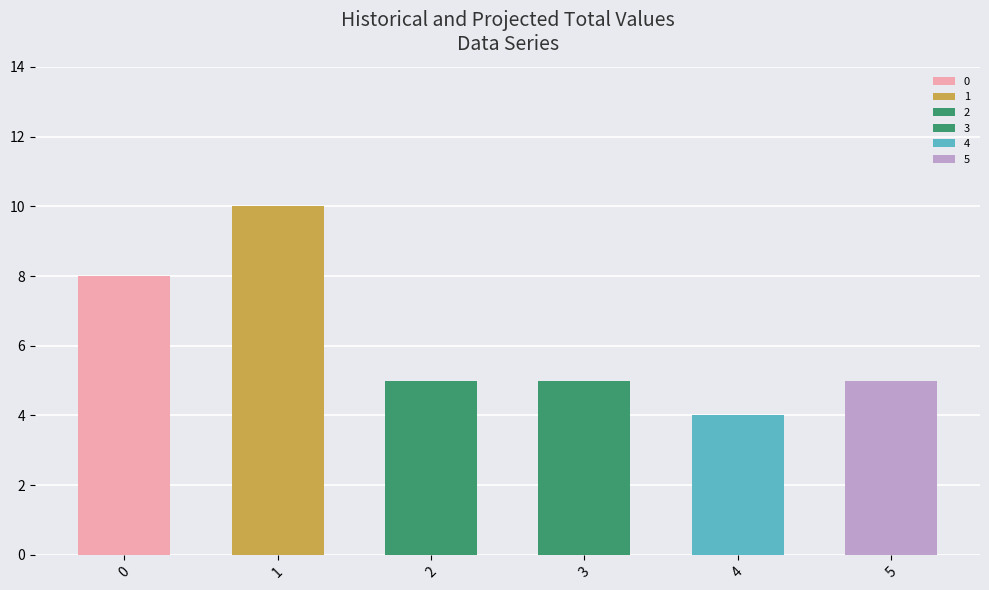

Approximately how many times larger is the value at 1 compared to 4?

2.5